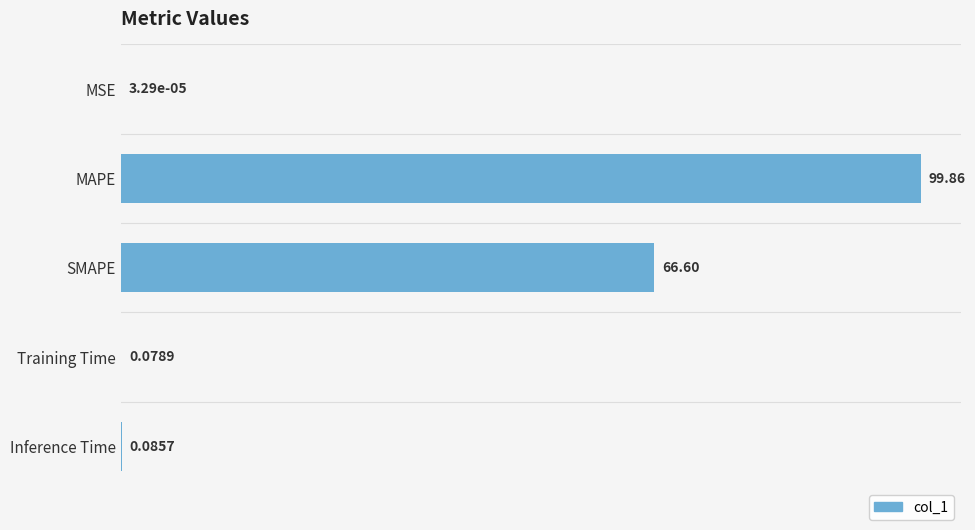

Which category has the highest value across all series?

MAPE